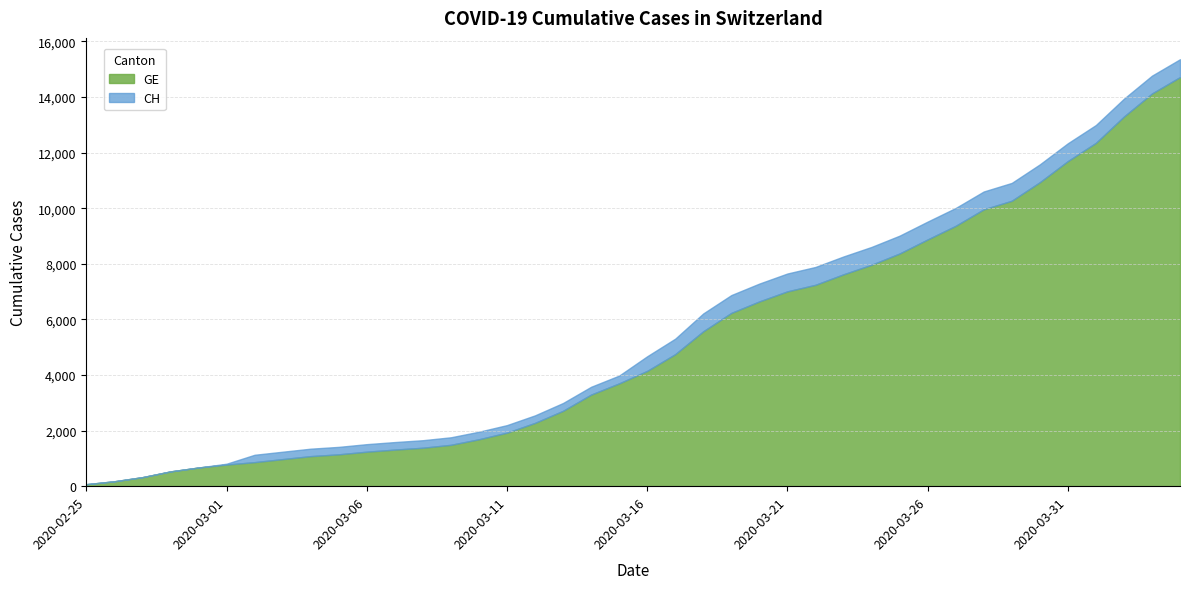

How many values in the GE series are below 4147?

20